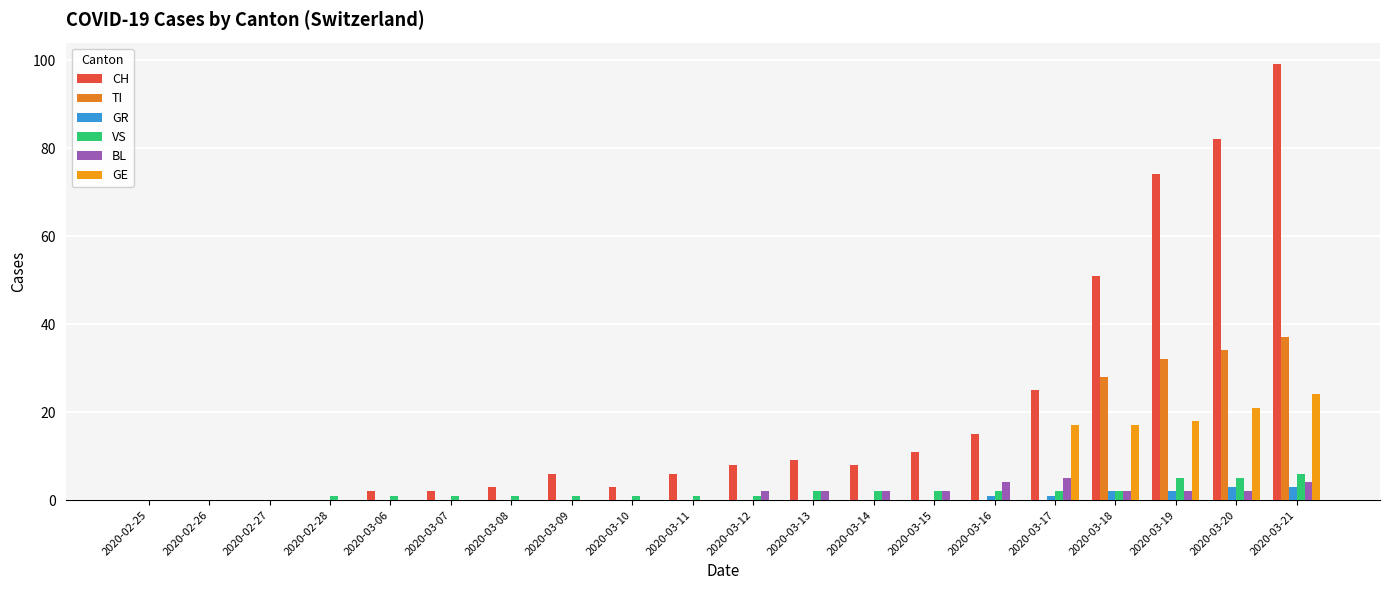

Are the bars horizontal?

No